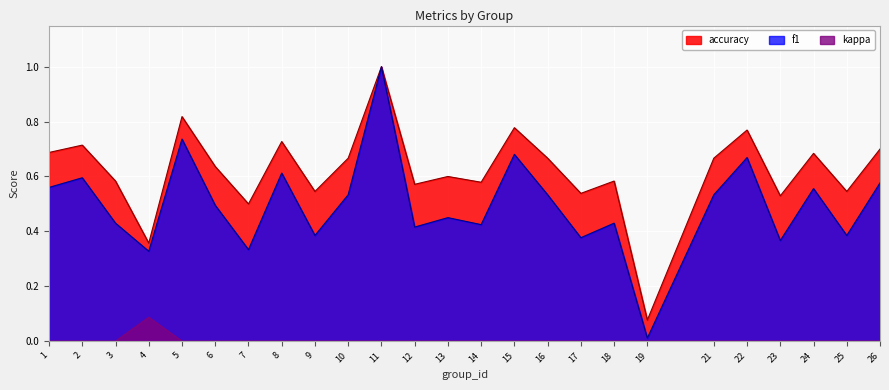

What is the value of the f1 point at the 7th from the left?

0.3